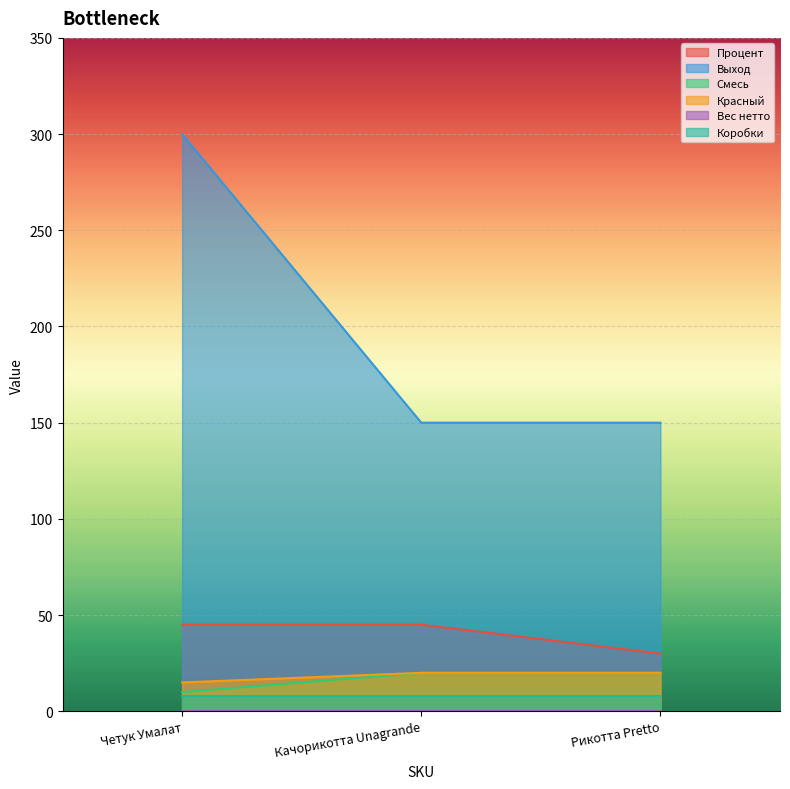

Does the chart display data point markers on the line(s)?

No